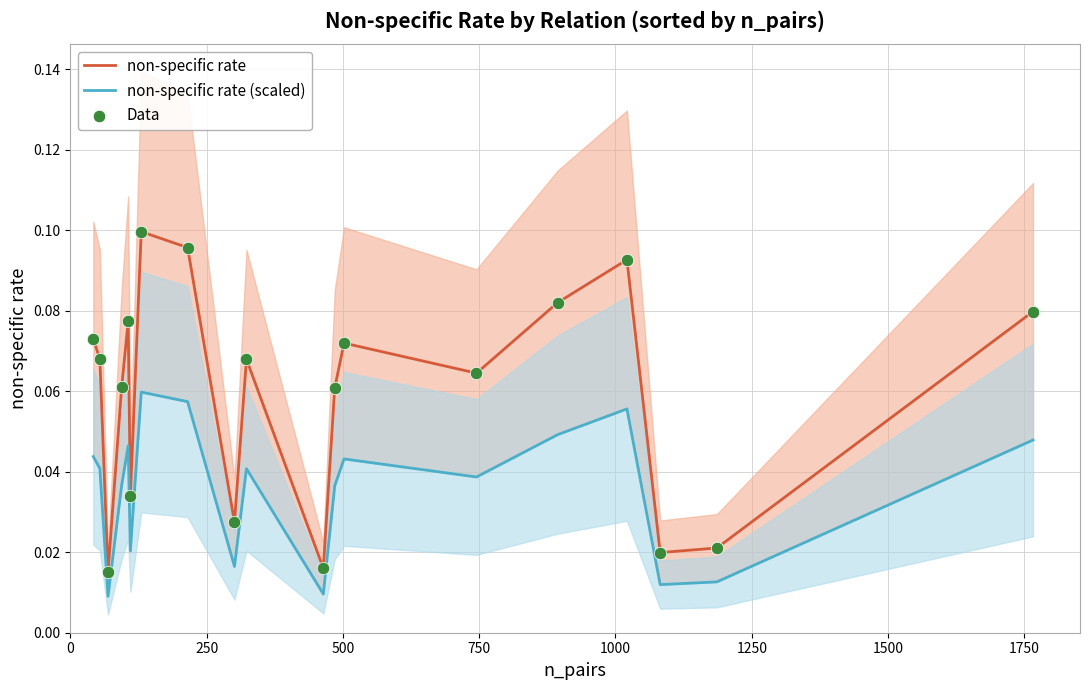

What are all the series names shown in the legend?

non-specific rate, non-specific rate (scaled), Data